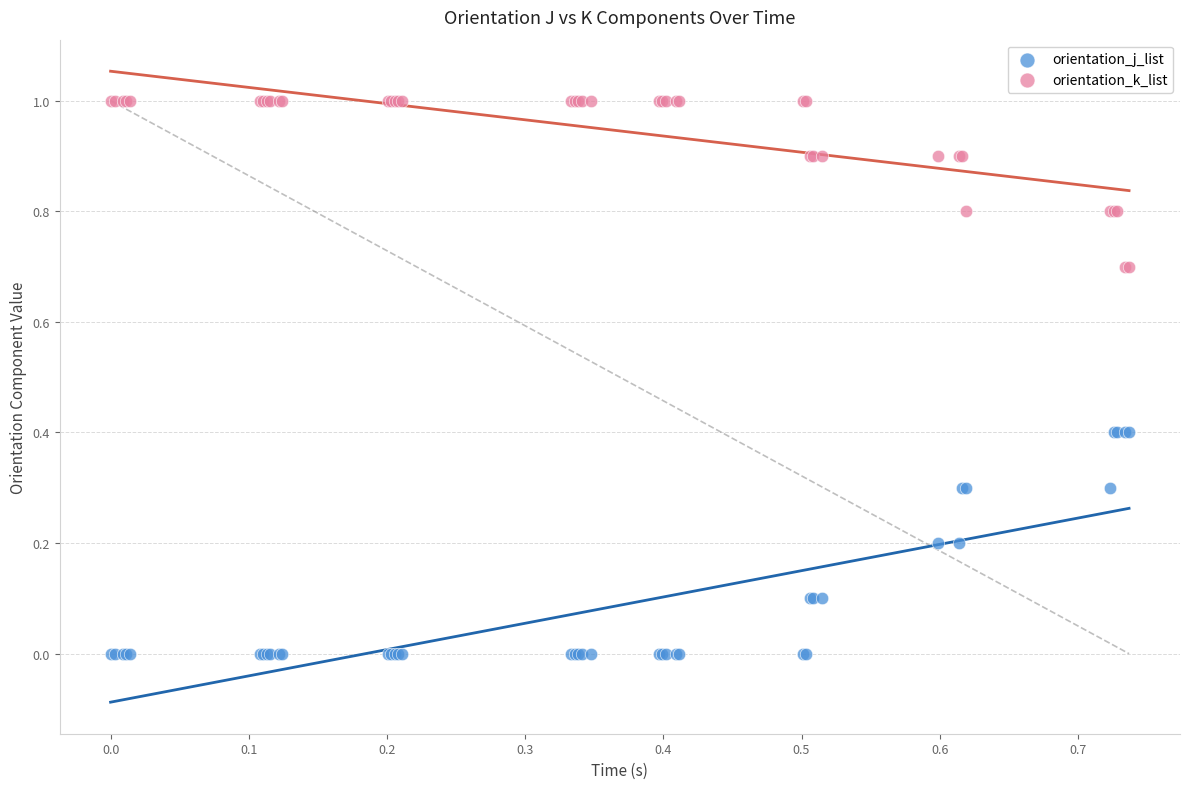

Which series has the largest Y range (max minus min)?

orientation_j_list